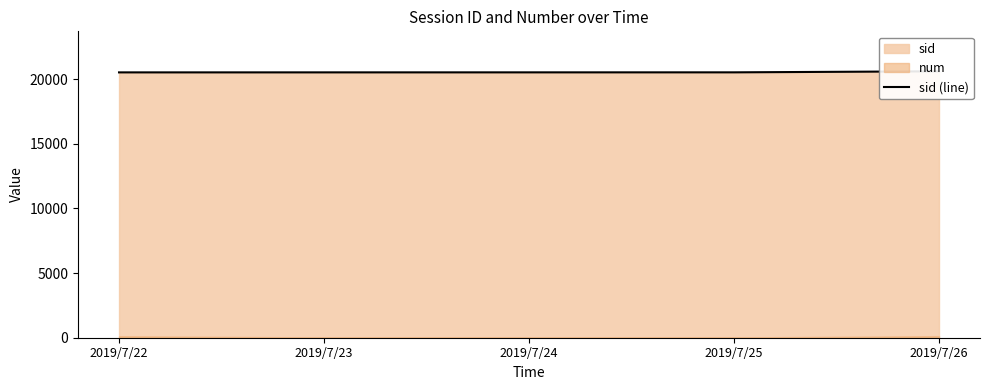

Reading left to right, extract all data points from this chart.

20517	20518	20519	20520	20601